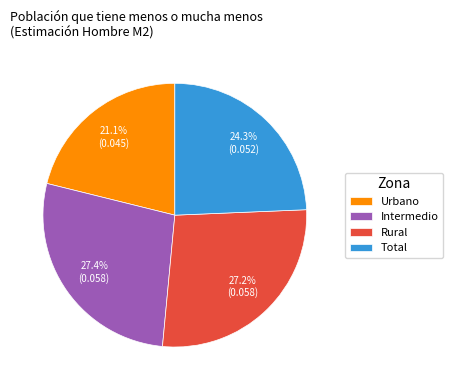

Which slice is the smallest?

Urbano